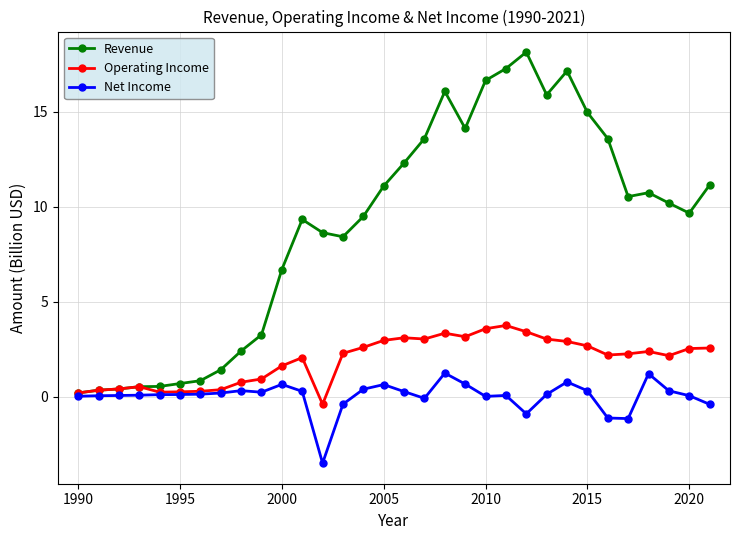

How many categories are shown in the chart?

32